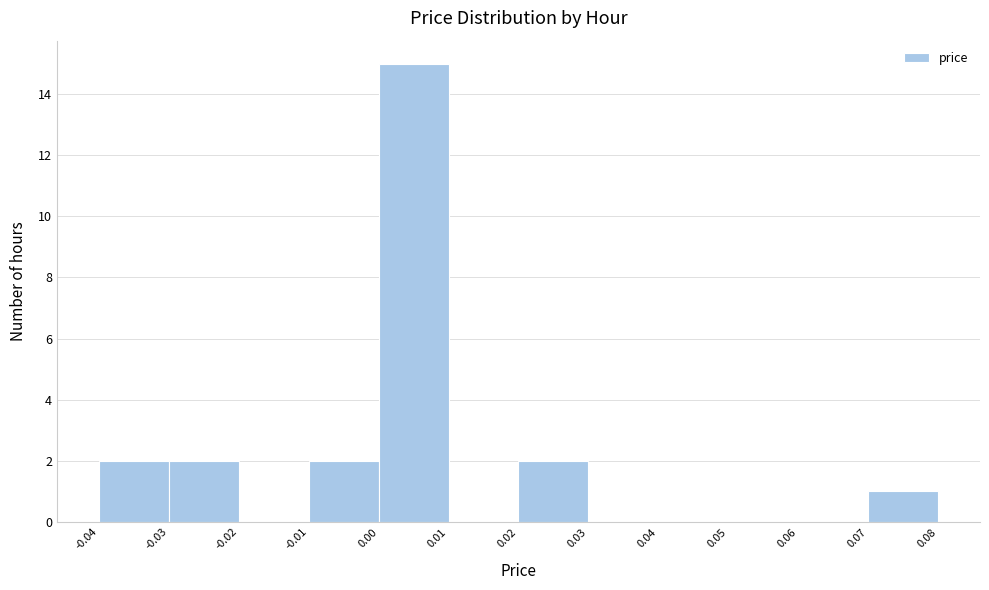

Reading left to right, transcribe this chart: for each bar, give the range it covers on the x-axis and its height. The values are not printed on the chart, so give them approximately, as read against the axis.

-0.04 to -0.03: 2
-0.03 to -0.02: 2
-0.02 to -0.01: 0
-0.01 to 0.00: 2
0.00 to 0.01: 15
0.01 to 0.02: 0
0.02 to 0.03: 2
0.03 to 0.04: 0
0.04 to 0.05: 0
0.05 to 0.06: 0
0.06 to 0.07: 0
0.07 to 0.08: 1